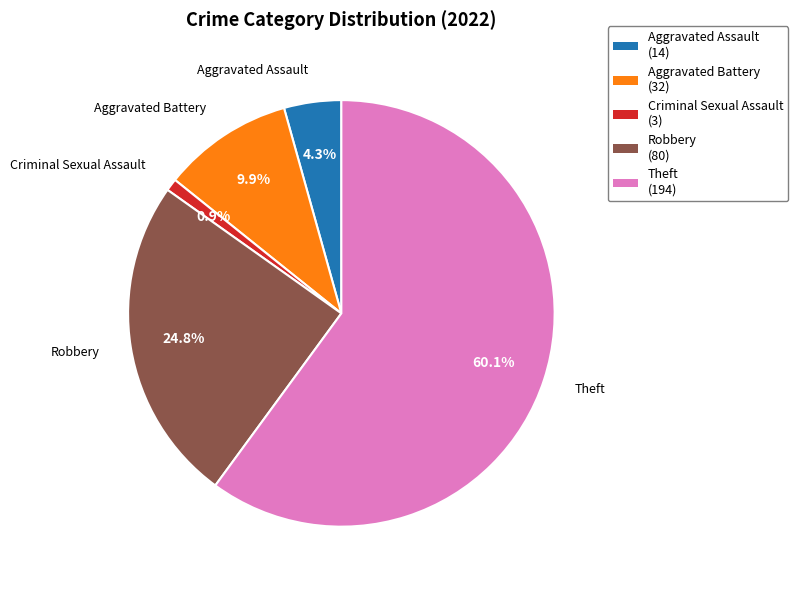

Which category has the smallest portion of the pie?

Criminal Sexual Assault